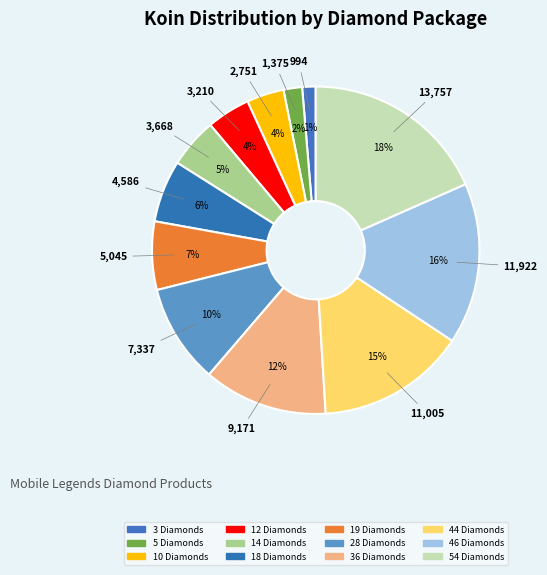

True or false: 18 Diamonds accounts for 6% of the total.

True